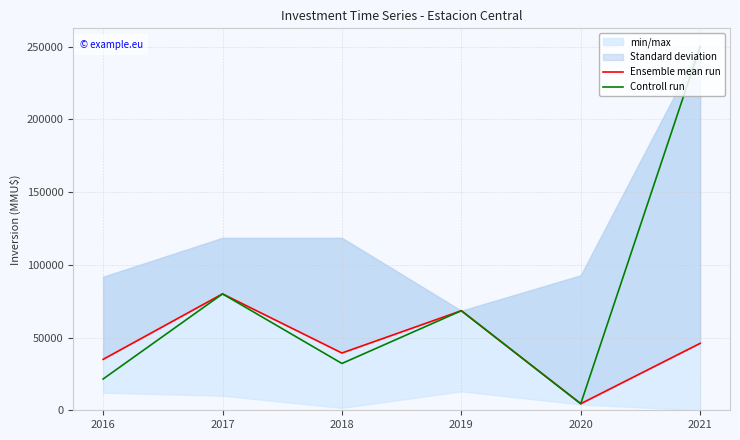

Rank the series at 2019 from lowest to highest value.

Ensemble mean run, Controll run